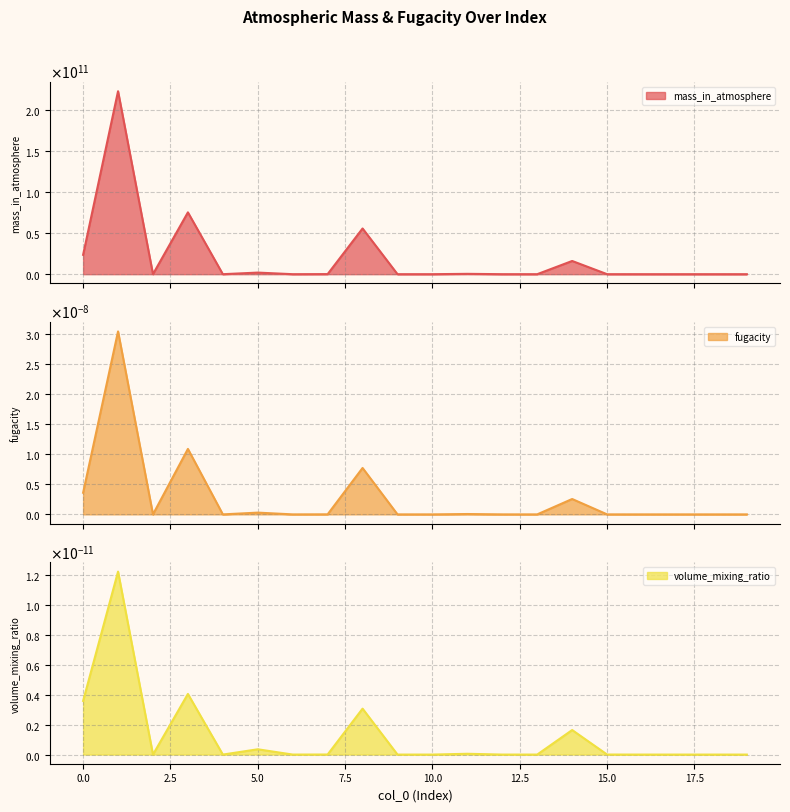

Which series changed the most between 3 and 13?

mass_in_atmosphere